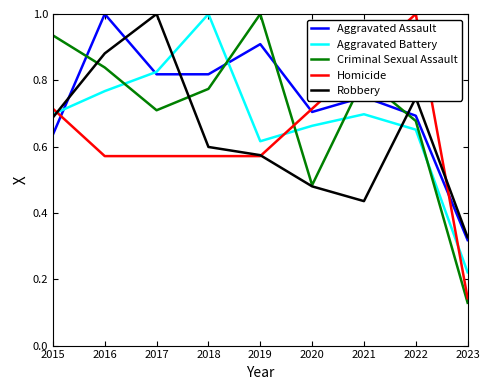

At how many categories does at least one series exceed 0?

9